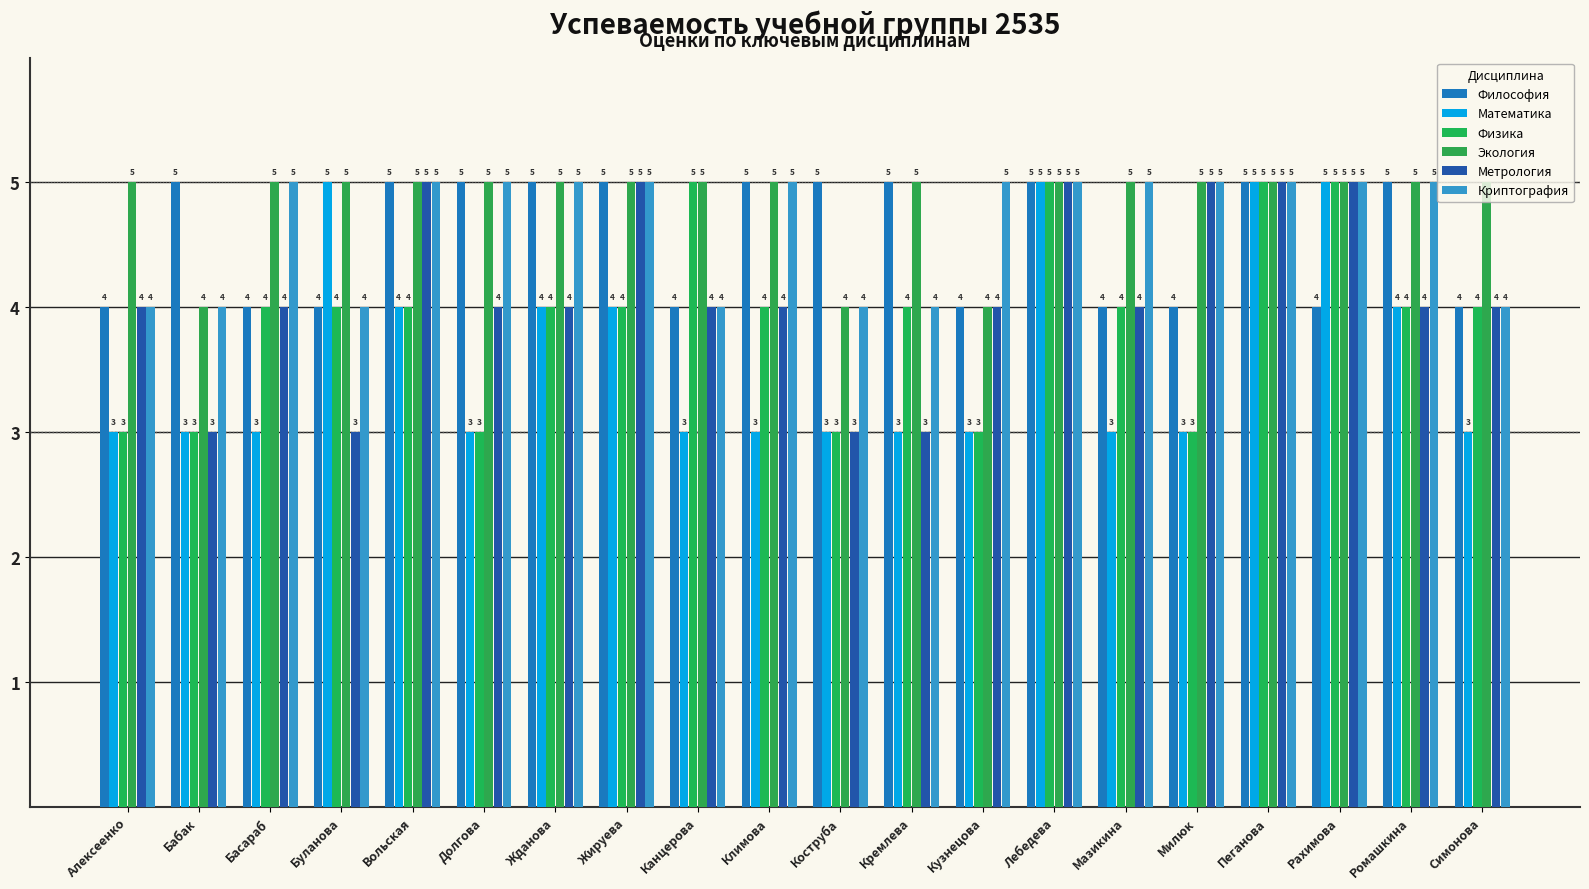

Reading left to right, extract all data points from this chart.

Философия: 4	5	4	4	5	5	5	5	4	5	5	5	4	5	4	4	5	4	5	4
Математика: 3	3	3	5	4	3	4	4	3	3	3	3	3	5	3	3	5	5	4	3
Физика: 3	3	4	4	4	3	4	4	5	4	3	4	3	5	4	3	5	5	4	4
Экология: 5	4	5	5	5	5	5	5	5	5	4	5	4	5	5	5	5	5	5	5
Метрология: 4	3	4	3	5	4	4	5	4	4	3	3	4	5	4	5	5	5	4	4
Криптография: 4	4	5	4	5	5	5	5	4	5	4	4	5	5	5	5	5	5	5	4